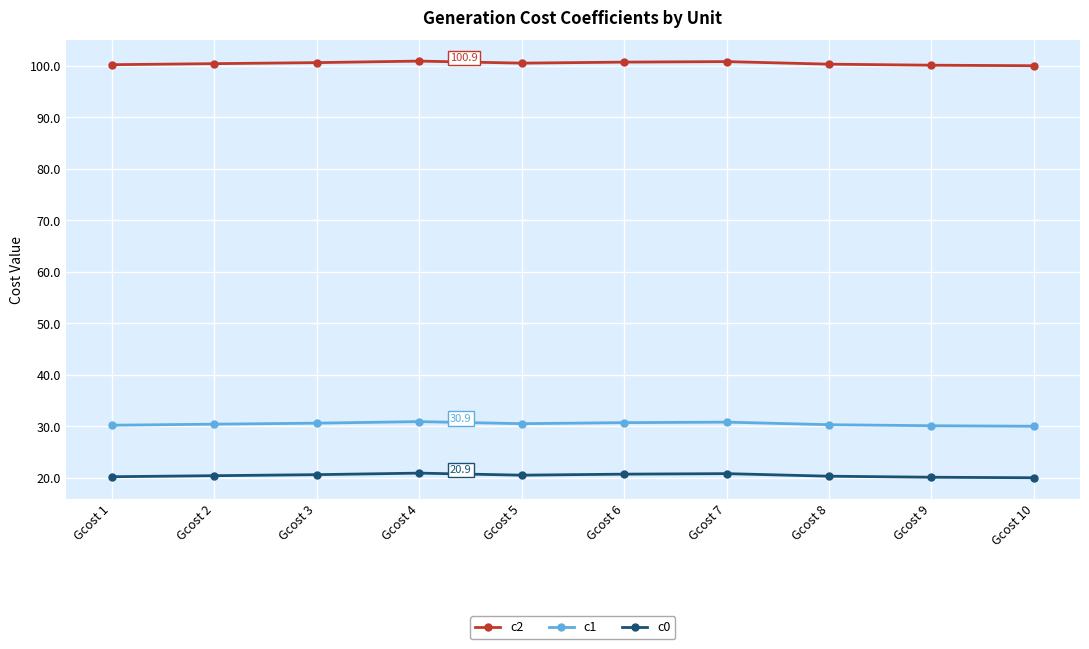

What is the value of the c2 point at the 1st from the left?

100.2